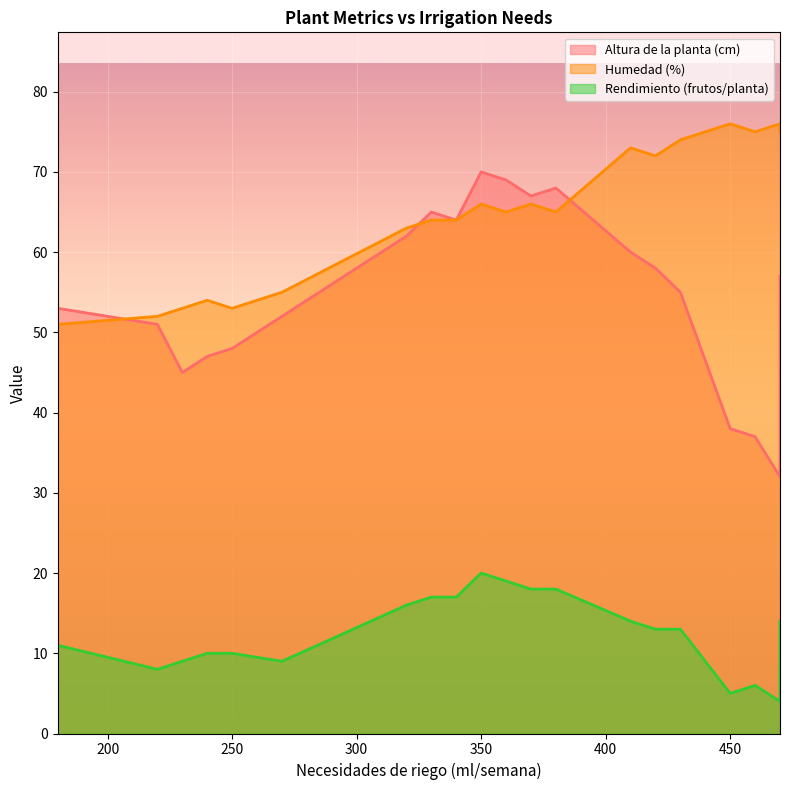

Where is Altura de la planta (cm) nearest to the value 51?

220